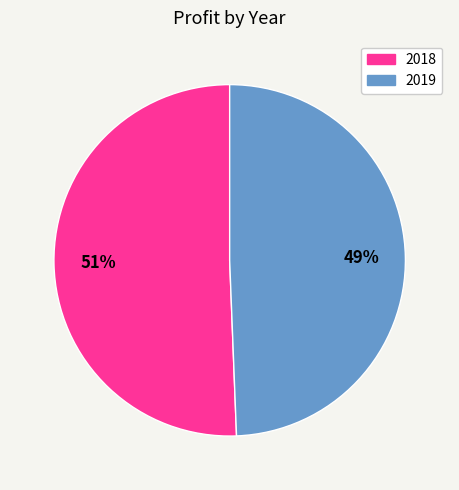

The 2019 slice represents 64% of the pie. True or false?

False